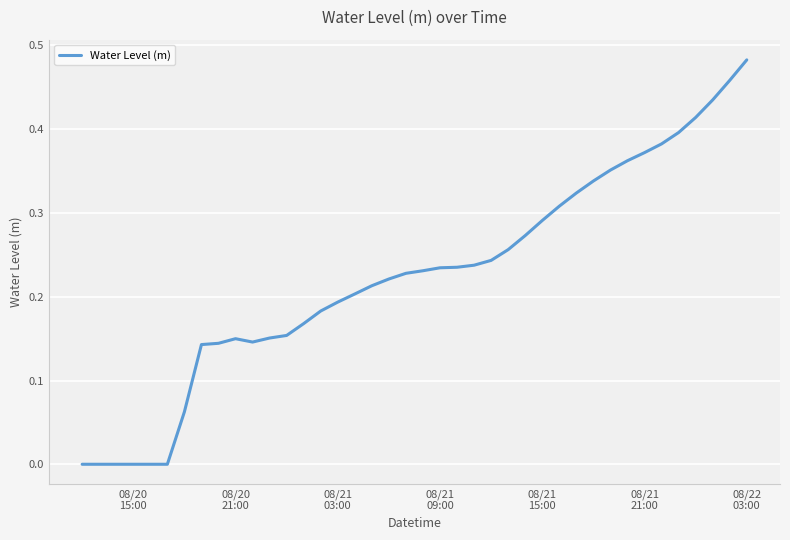

True or false: there are more than 0 points higher than both neighbors.

True